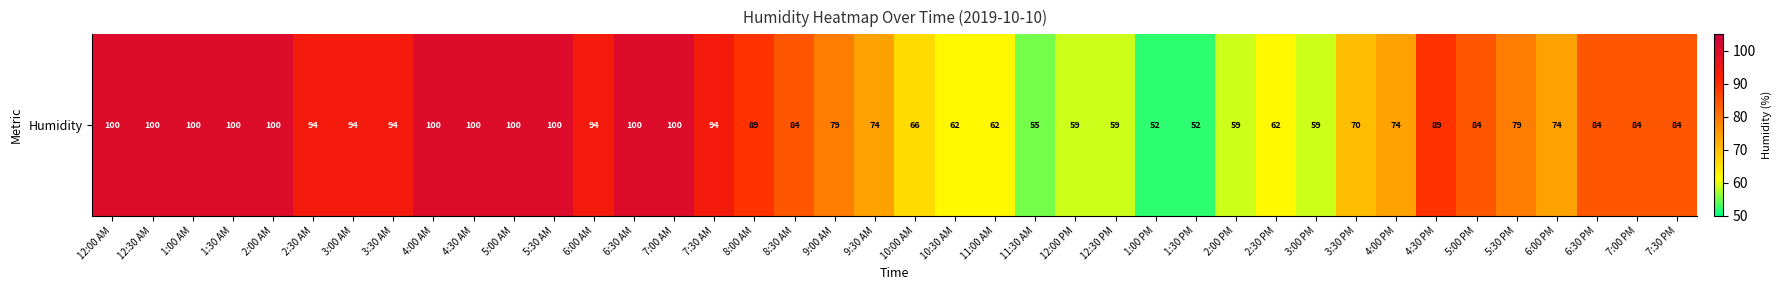

What is the difference between the maximum and second lowest values?

48